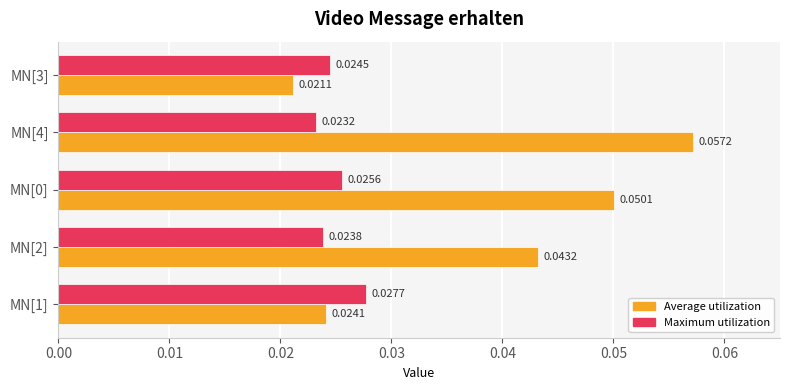

Which series changed the most between MN[2] and MN[4]?

Average utilization